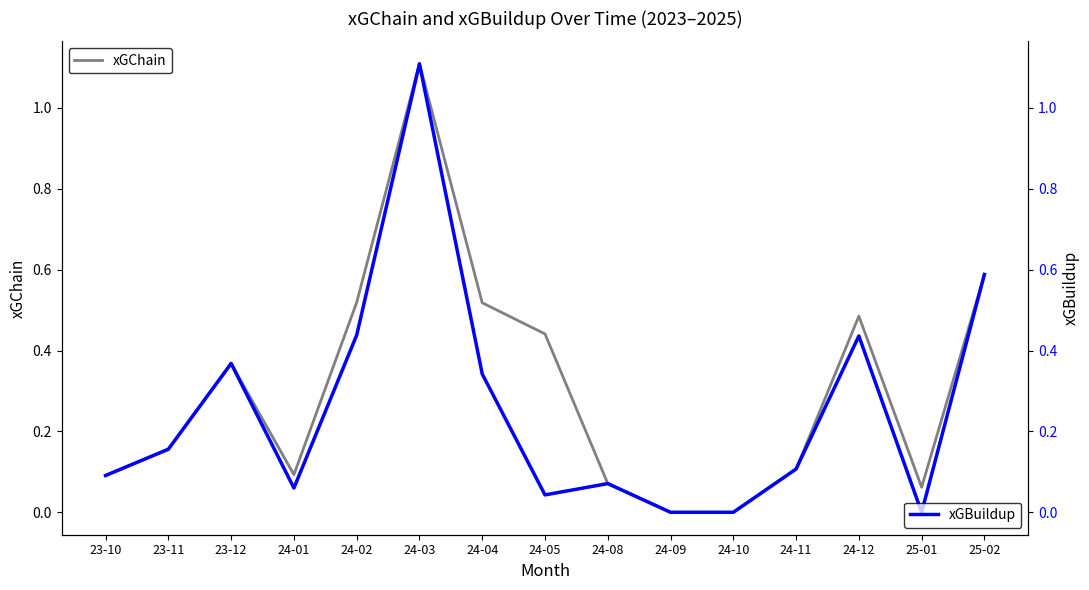

Is it true that xGBuildup equals 0.2 at 24-11?

False